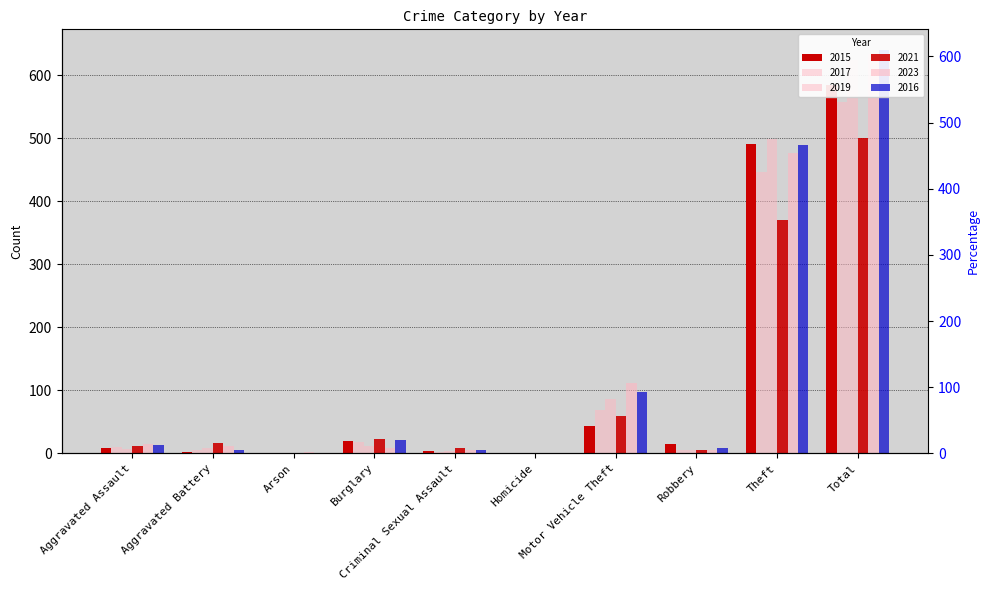

What is the average value of the 2016 series?

128